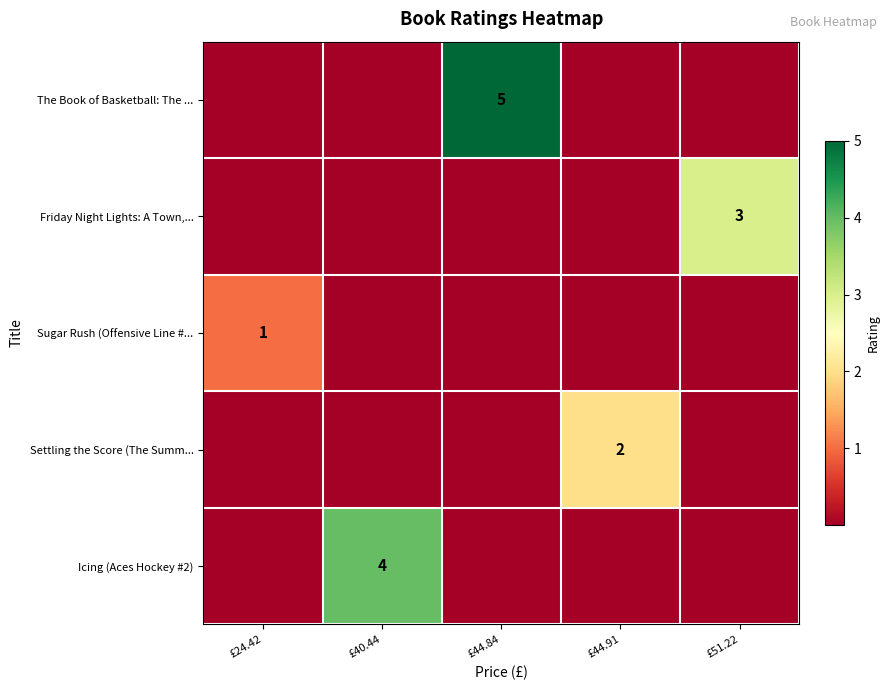

The value of Sugar Rush (Offensive Line #... at £24.42 is 2. True or false?

False